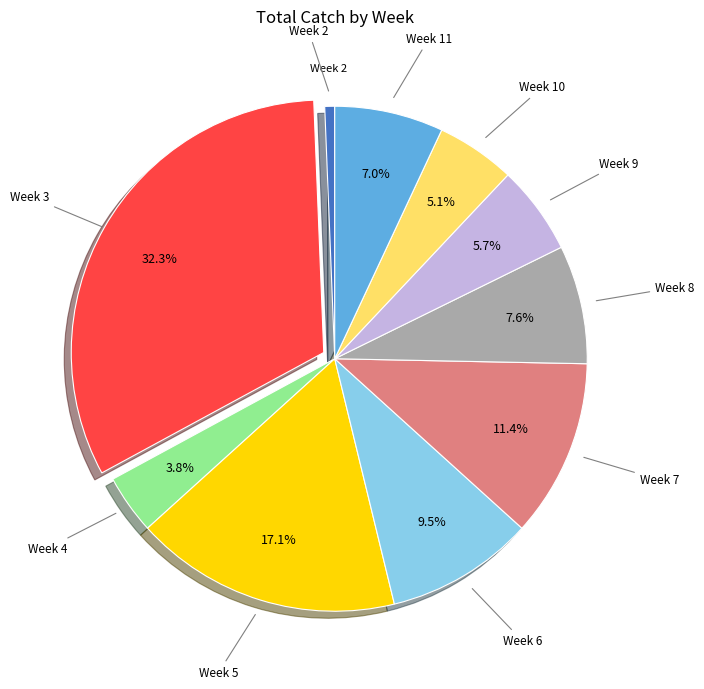

Count the number of slices in the pie.

10